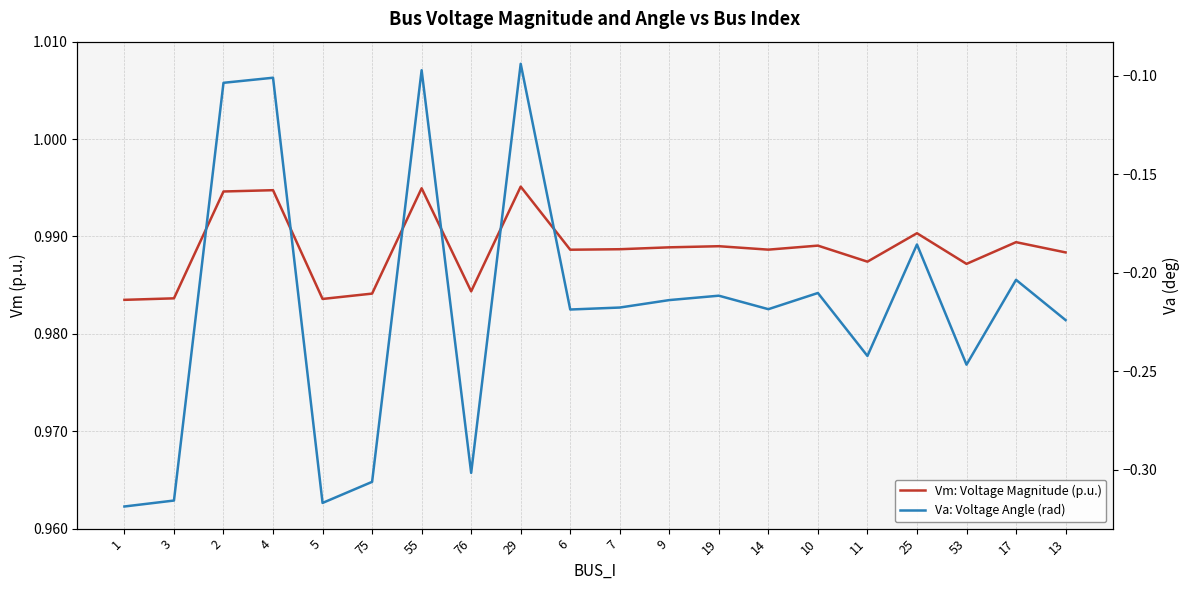

At which label is Vm: Voltage Magnitude (p.u.) closest to 0?

1